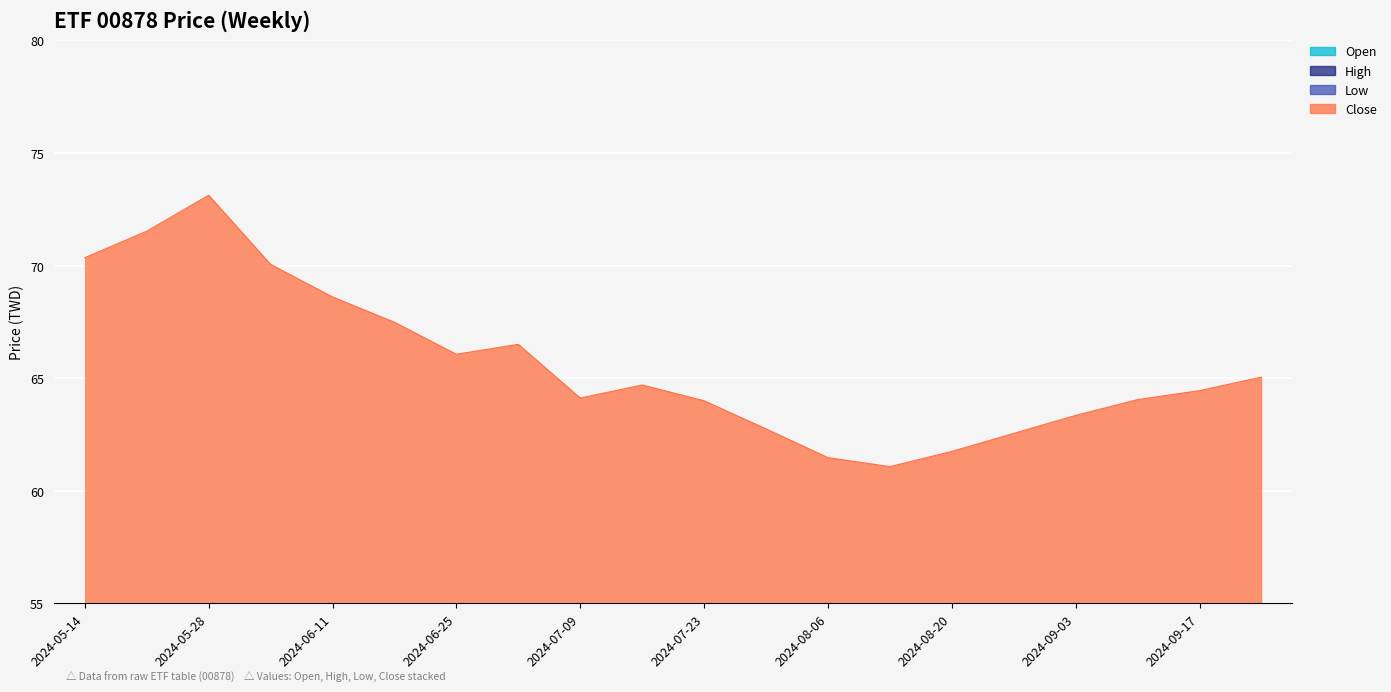

What are all the series names shown in the legend?

Open, High, Low, Close